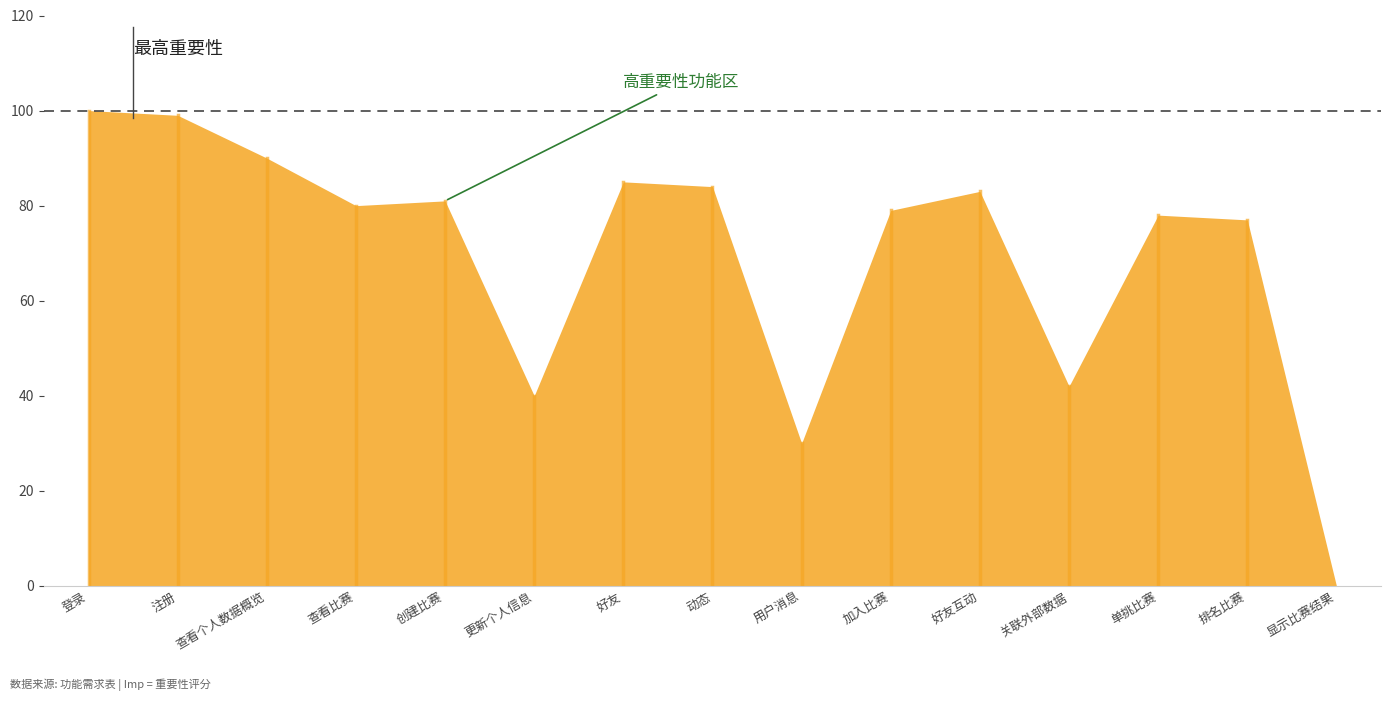

What is the ratio of the value at 13 to the value at 10?

1.0